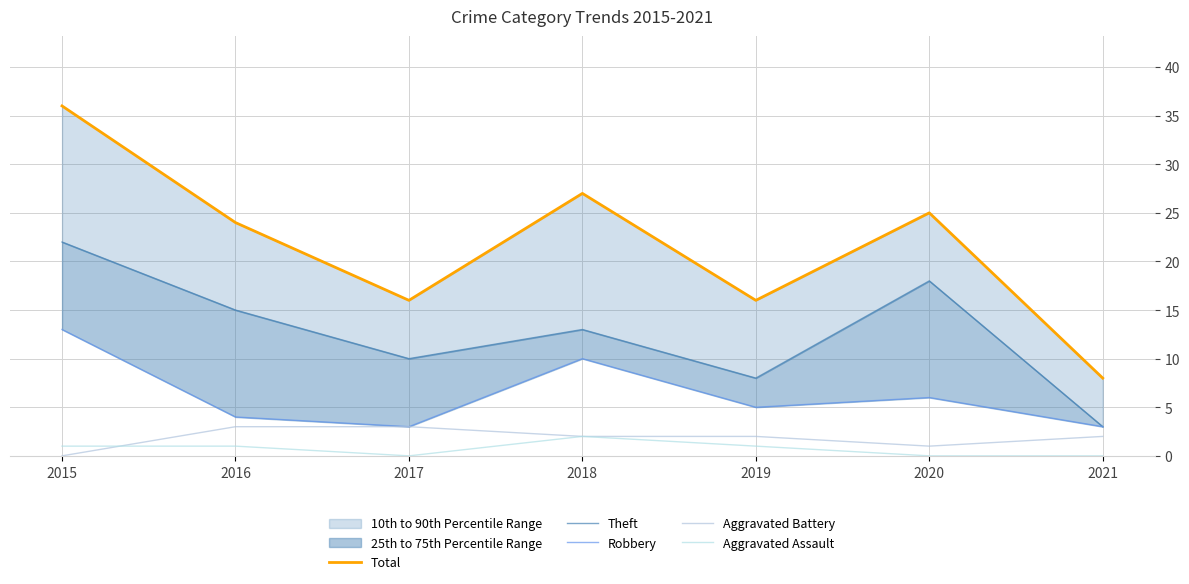

What is the total value across all series at 2017?

32